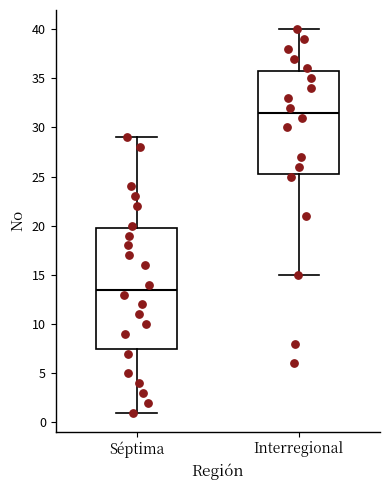

Which box's median line is the highest?

Interregional